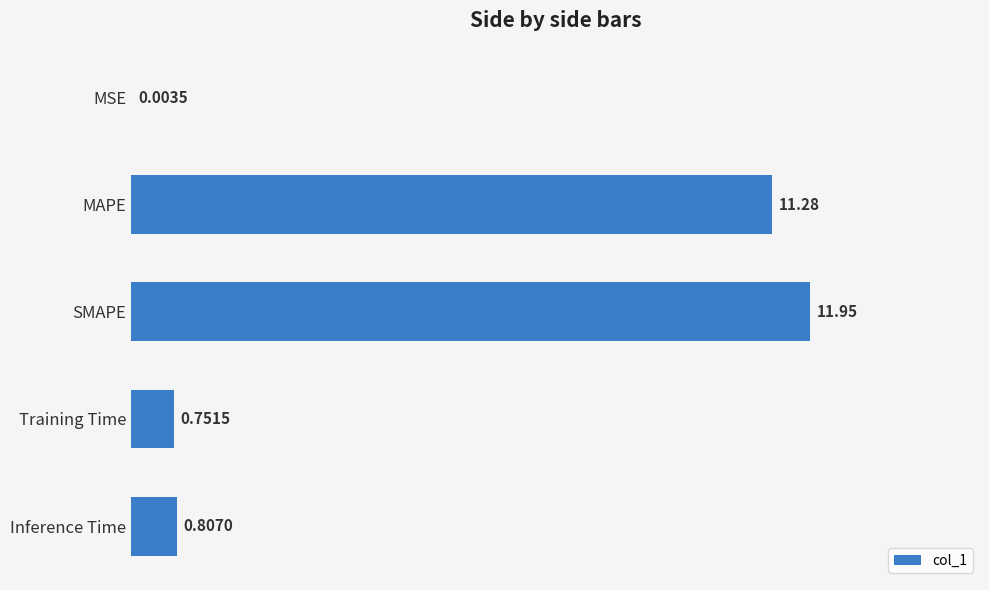

Where is the data nearest to the value 5?

Inference Time